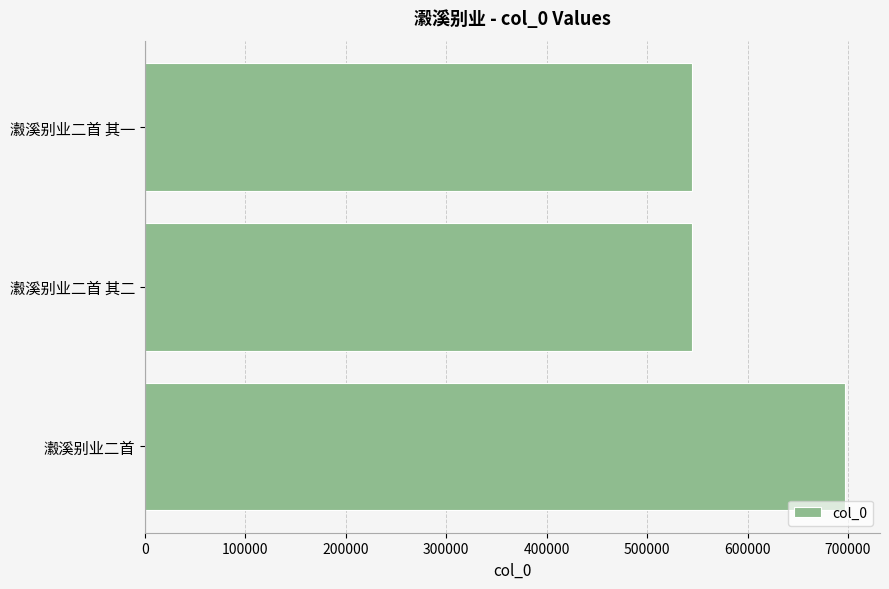

What is the sum of all values?

1786024